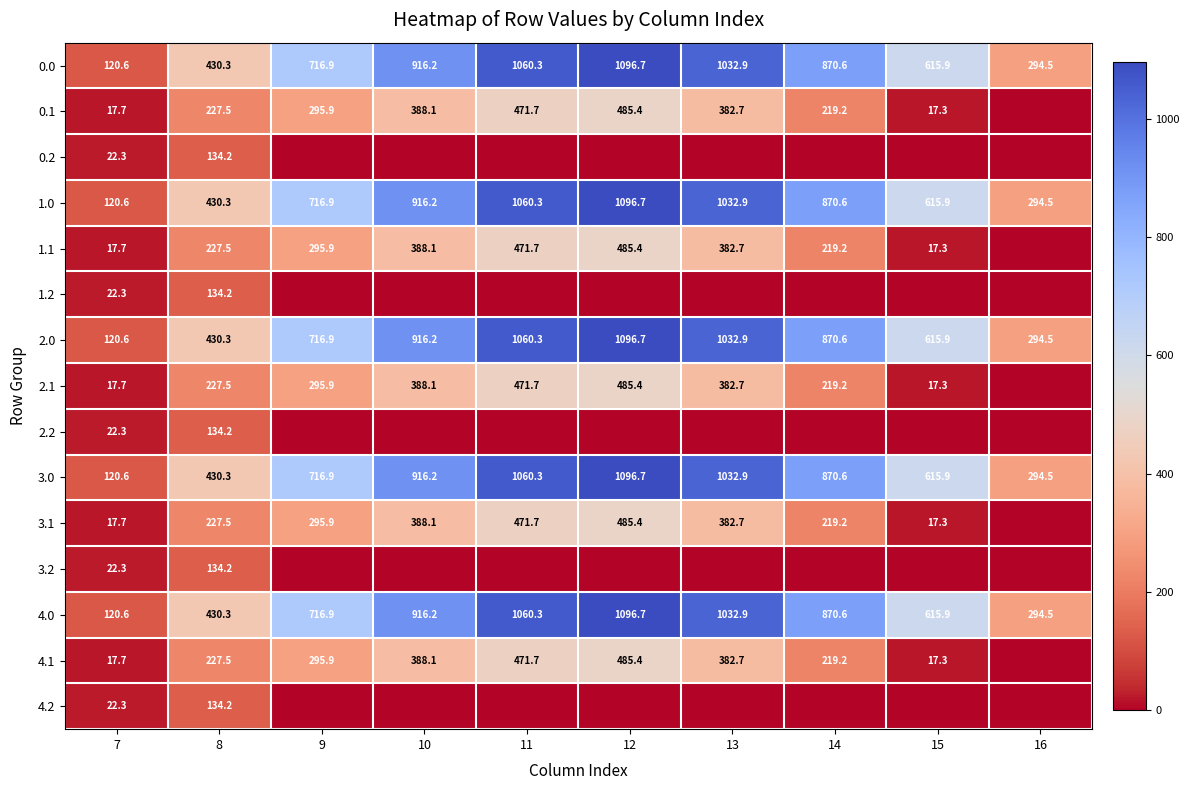

Where does the 4.0 series first go above 870?

10